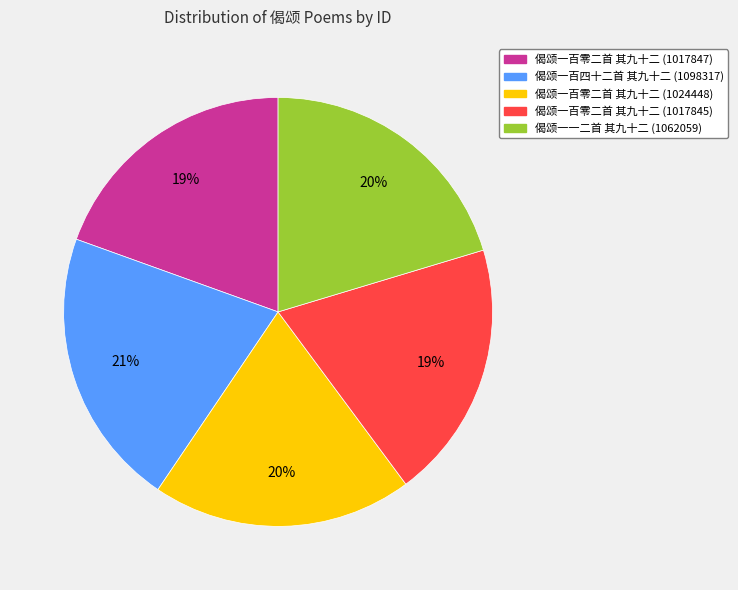

What is the ratio of the value at 偈颂一百零二首 其九十二 (1017845) to the value at 偈颂一百零二首 其九十二 (1017847)?

1.0